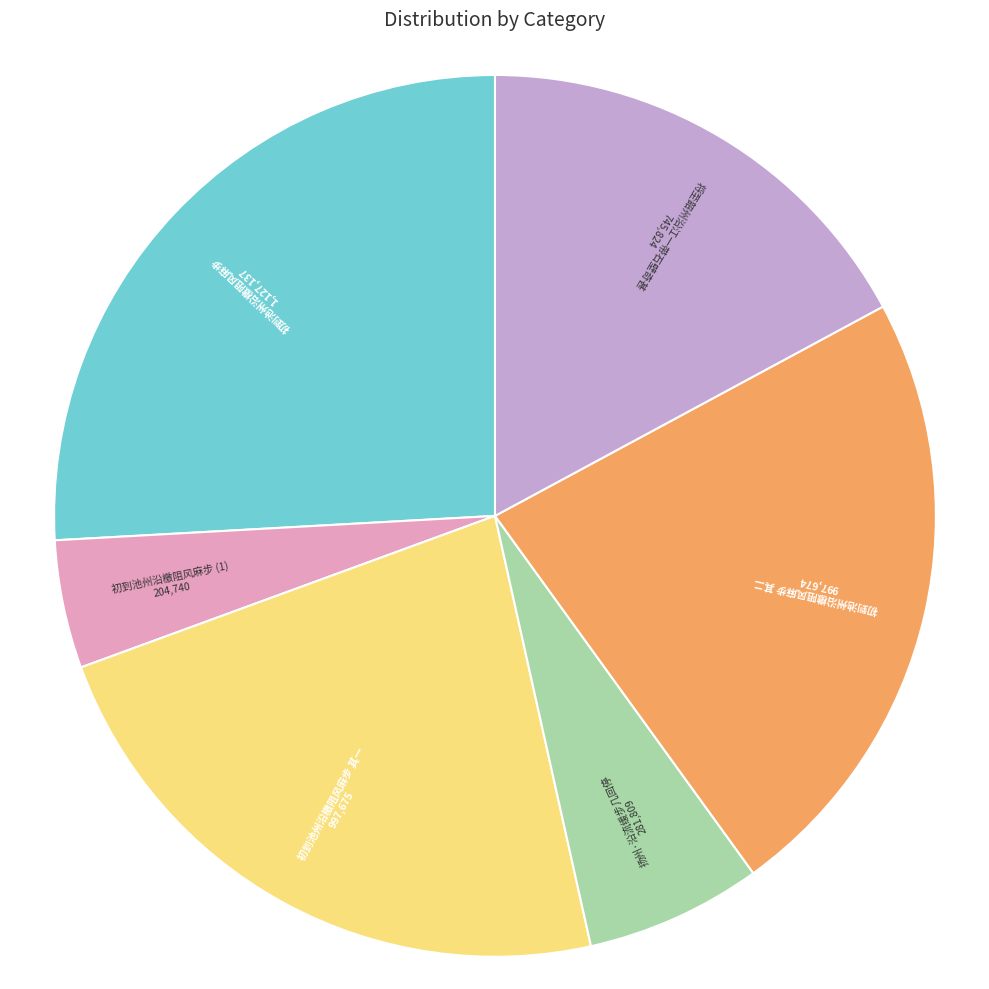

Does any single category account for the majority?

No